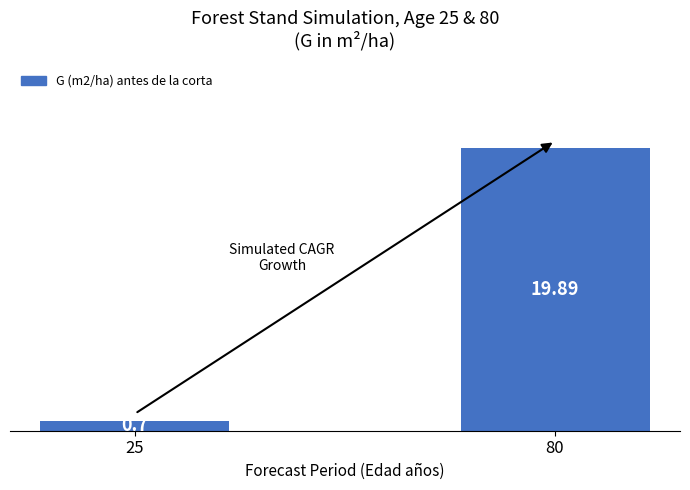

List the labels in order of value, largest first.

80, 25